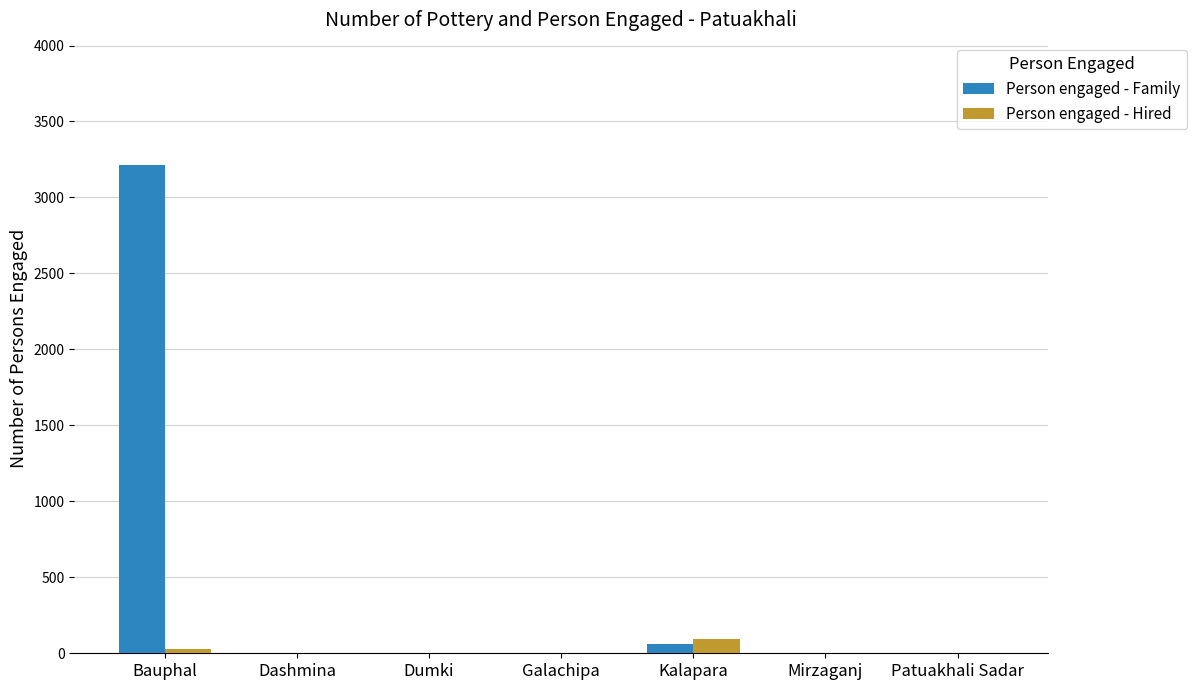

Which series has the largest total across all categories?

Person engaged - Family